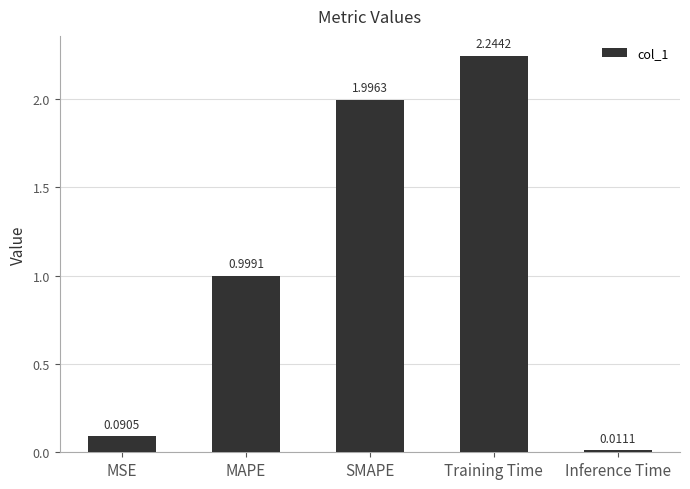

Which has a higher value, MAPE or SMAPE?

SMAPE